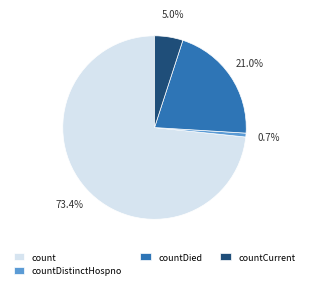

Which has a higher value, count or countCurrent?

count